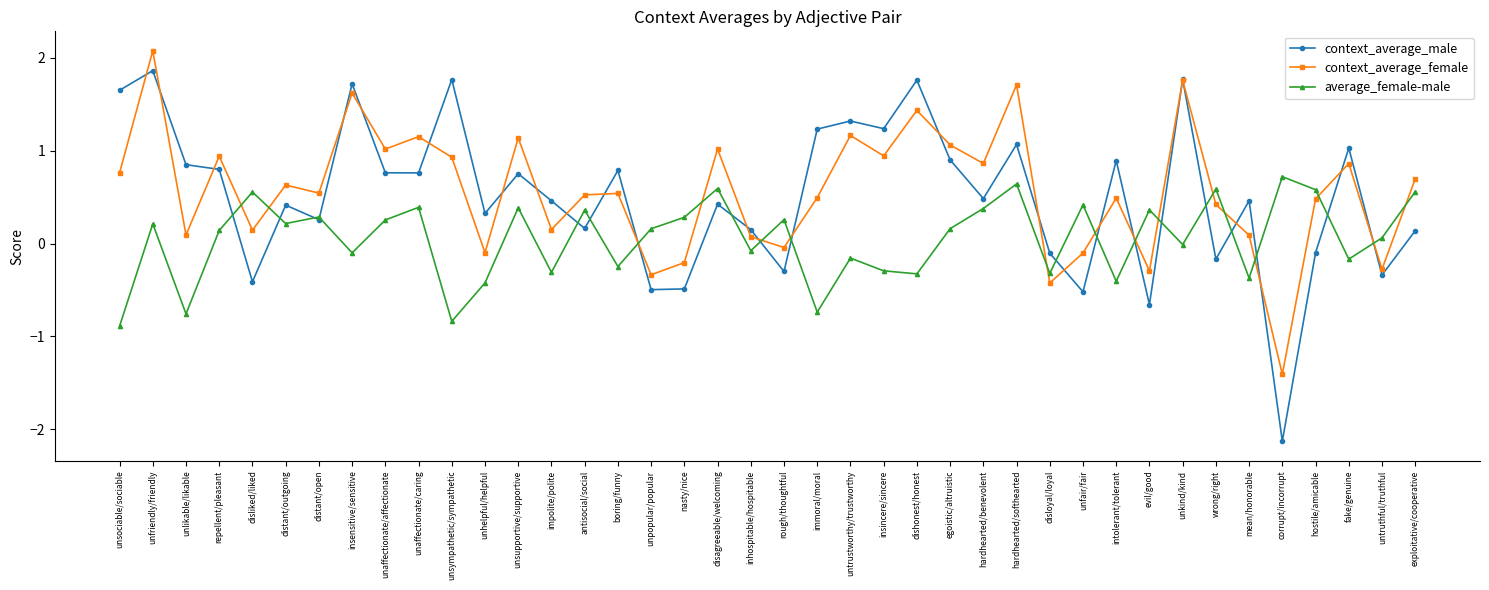

What is the average value of the average_female-male series?

0.1